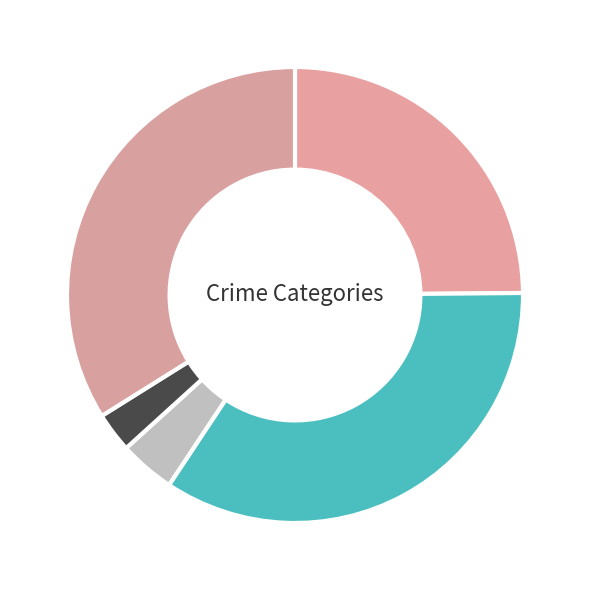

Combined, do Homicide and Aggravated Assault account for over 50%?

No